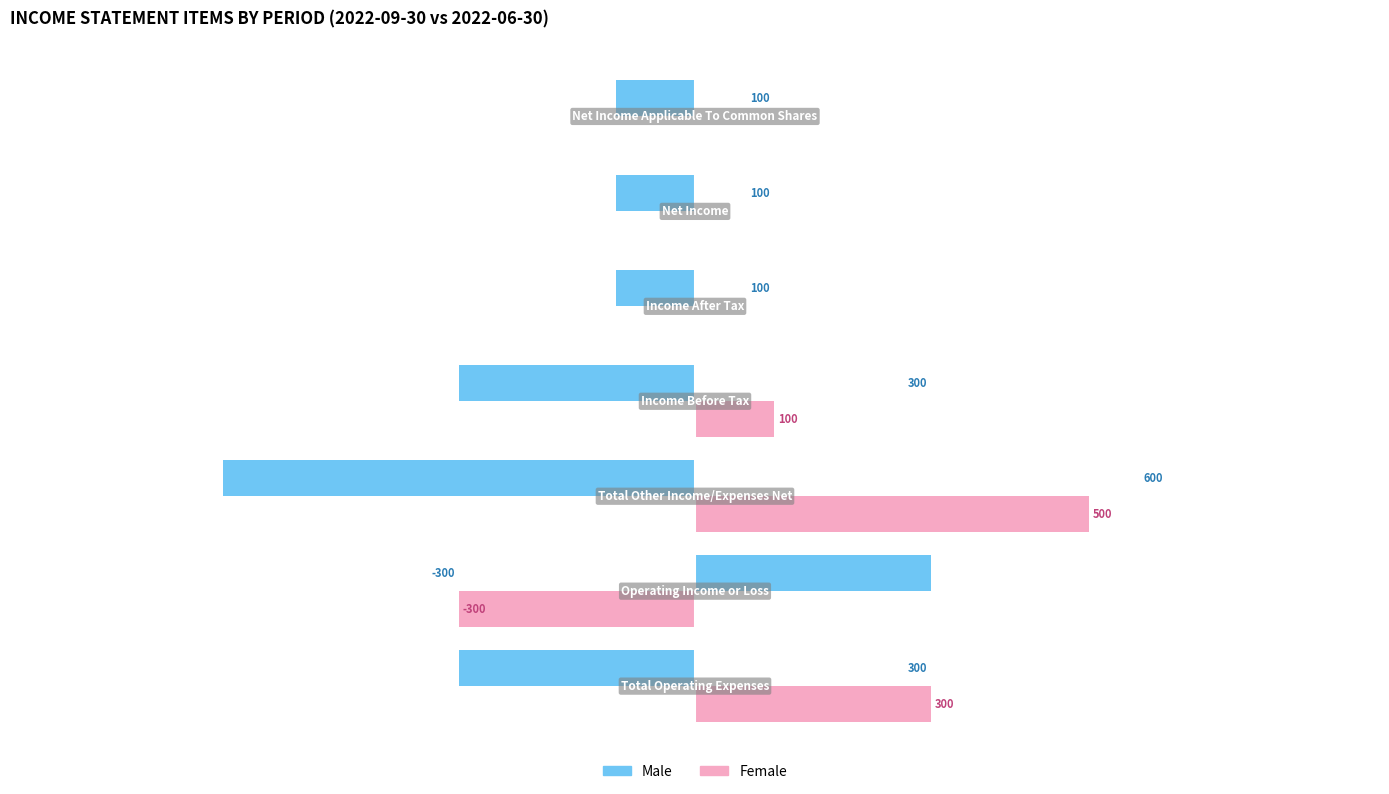

Which series has the largest total across all categories?

Female